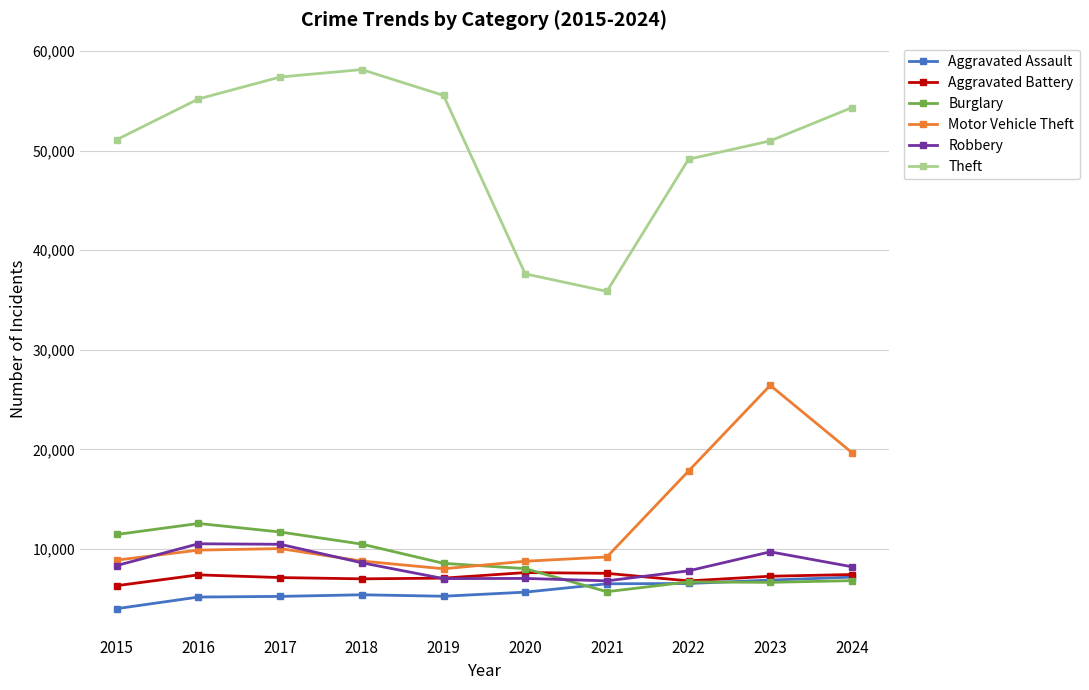

True or false: Theft has more than 2 points higher than both neighbors.

False